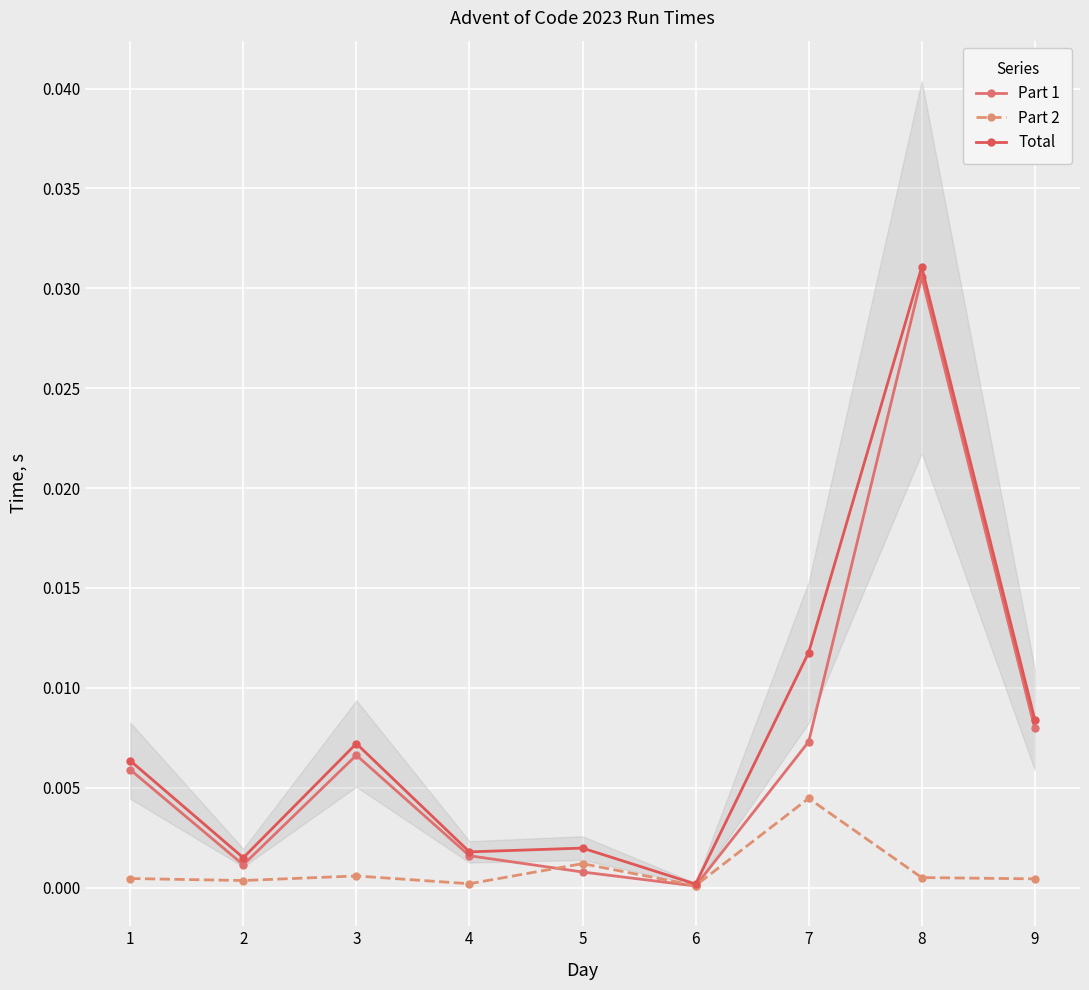

At which label does Part 1 reach its minimum?

6